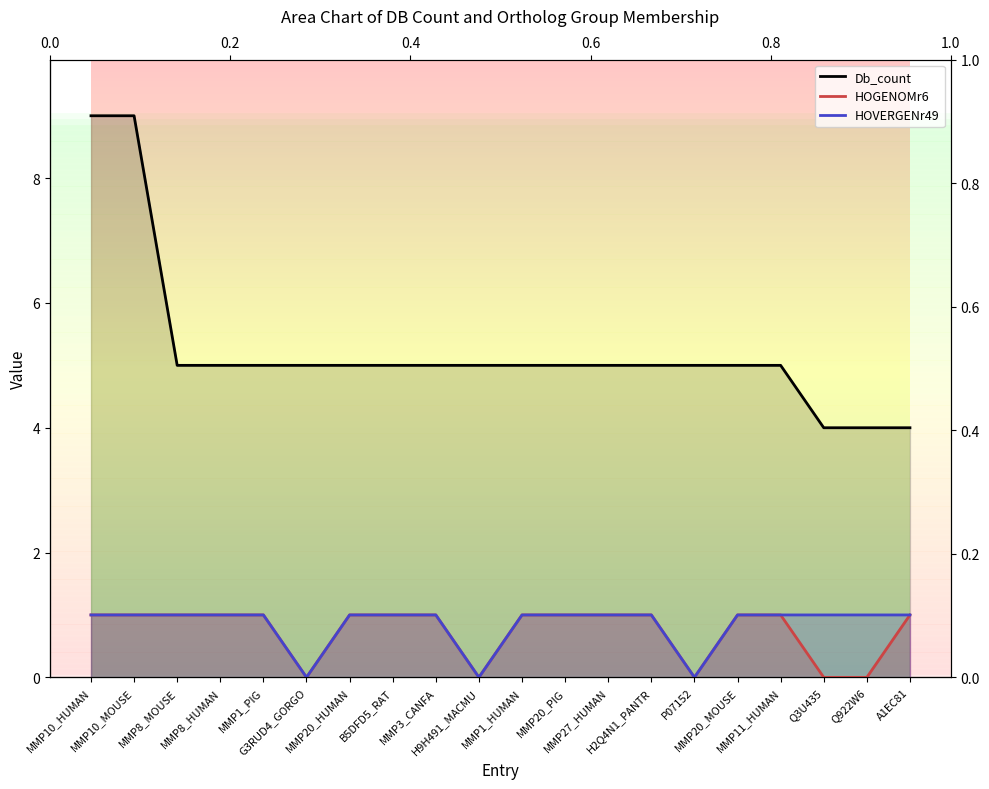

Which series has the largest total across all categories?

Db_count